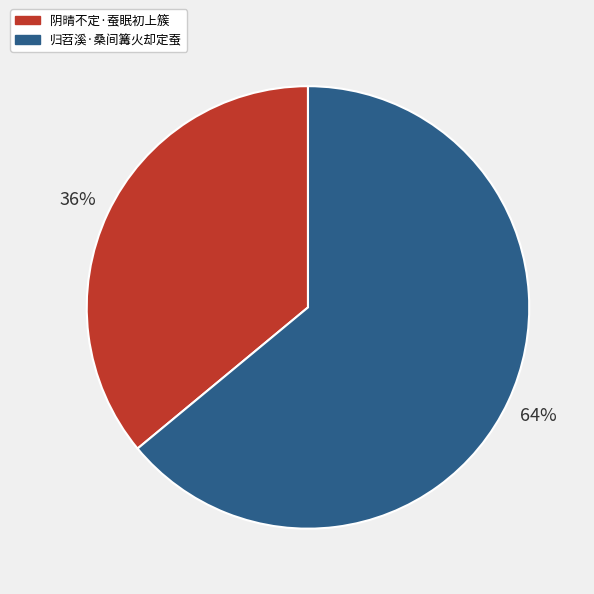

Which category has the smallest portion of the pie?

阴晴不定·蚕眠初上簇